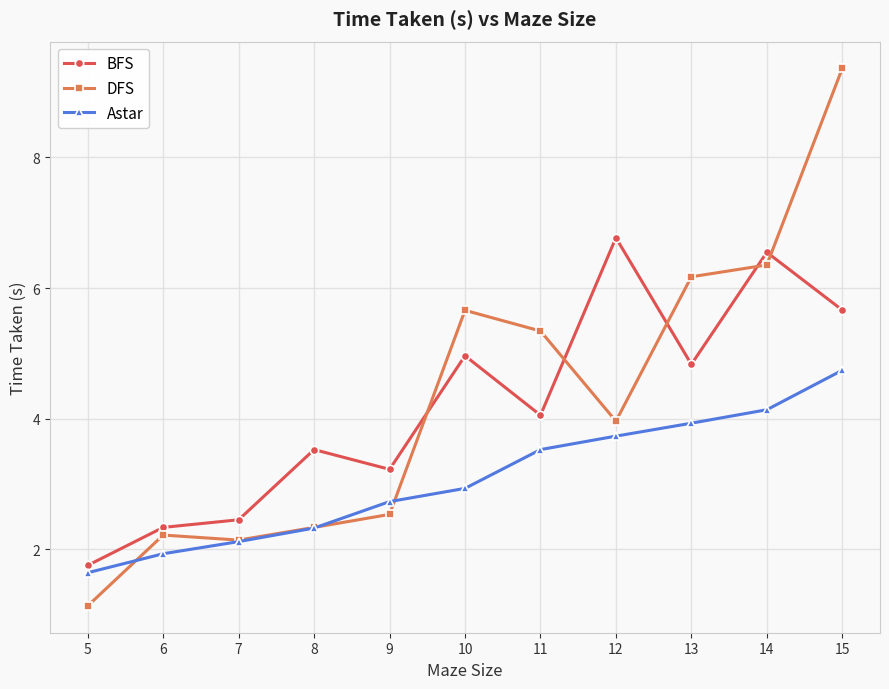

Where does the DFS series first go above 3?

10